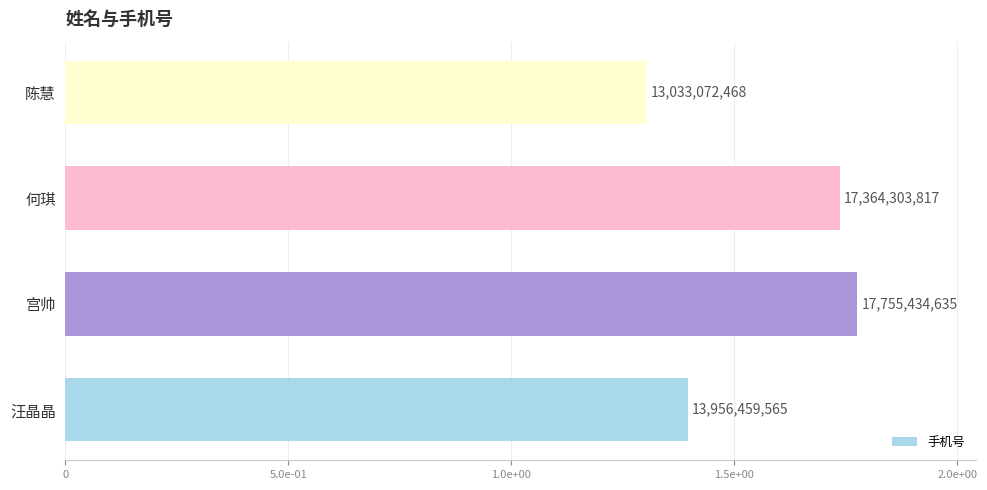

Does the chart contain any negative values?

No